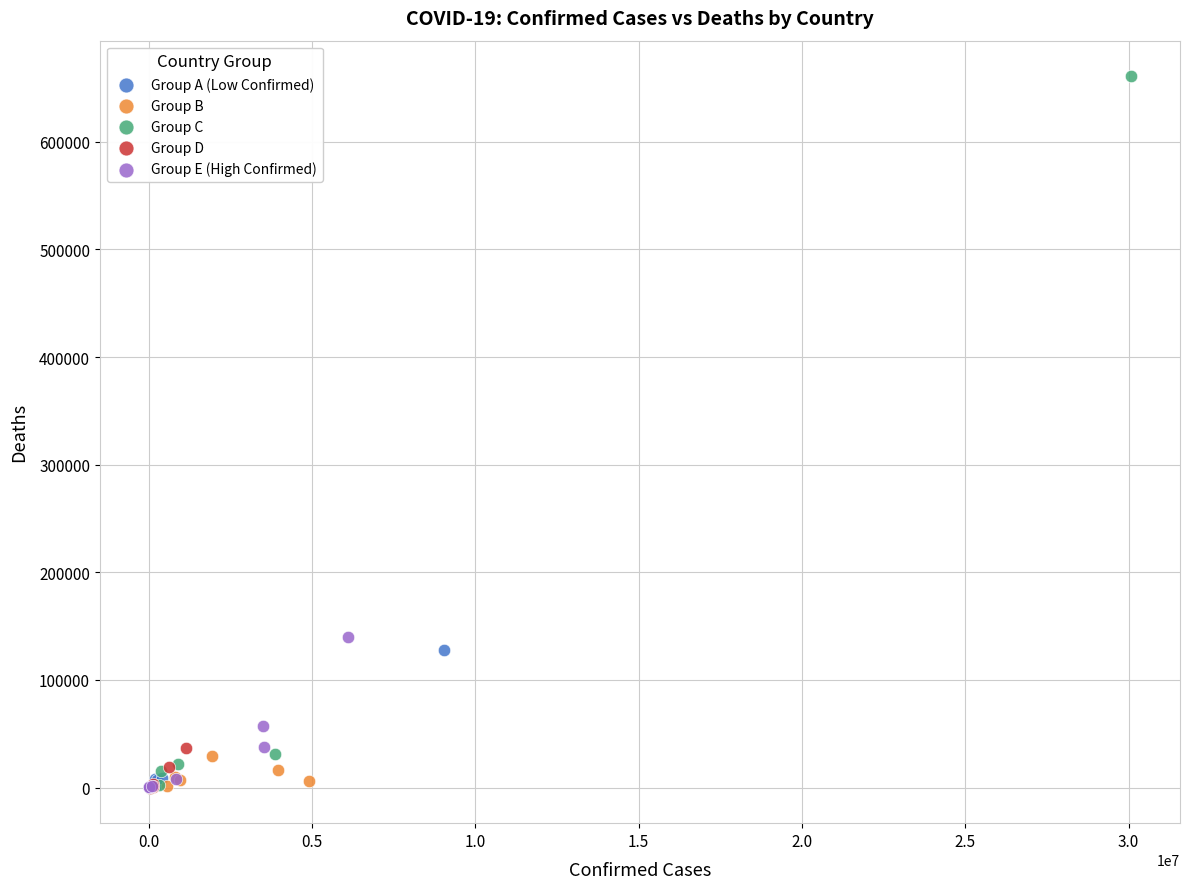

Which series contains the highest Y value?

Group C